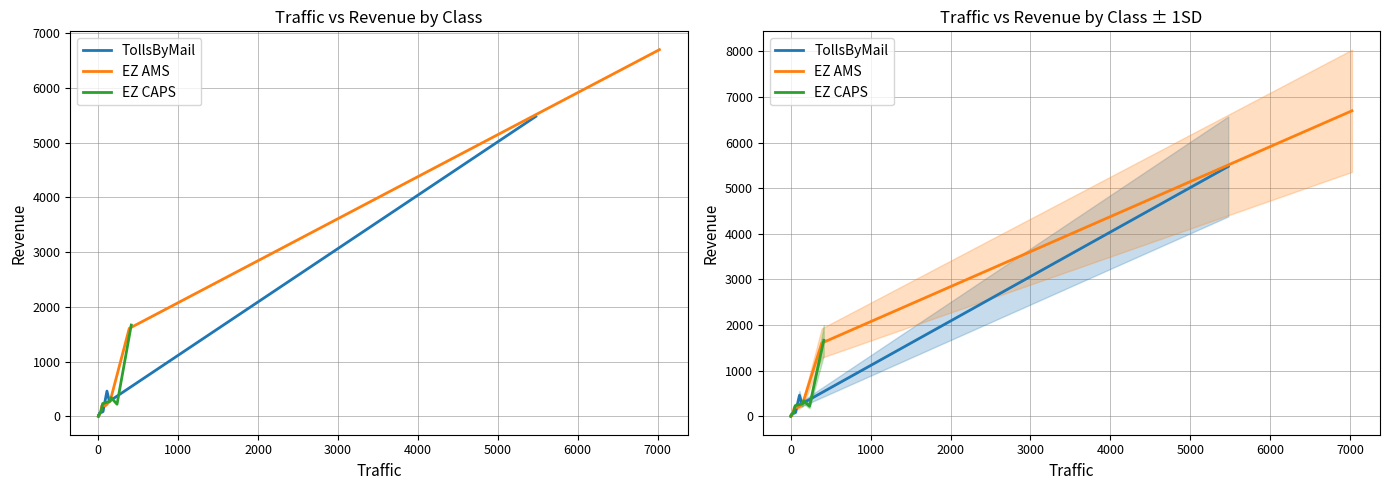

Is it true that EZ CAPS equals 382.3 at 3000?

False